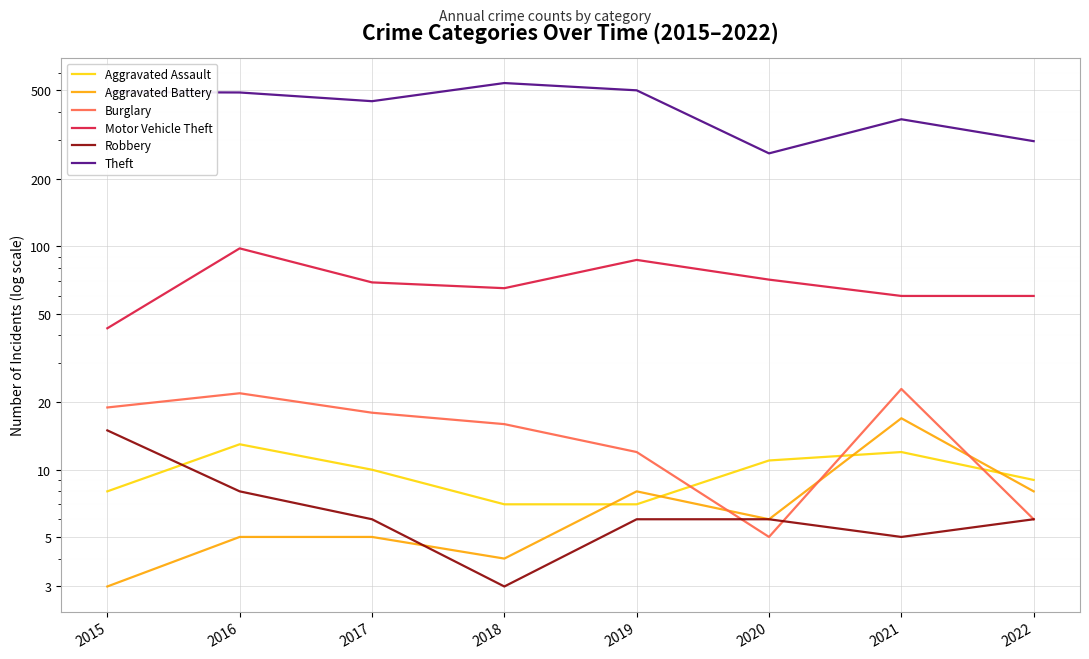

True or false: Burglary and Motor Vehicle Theft intersect in this chart.

False